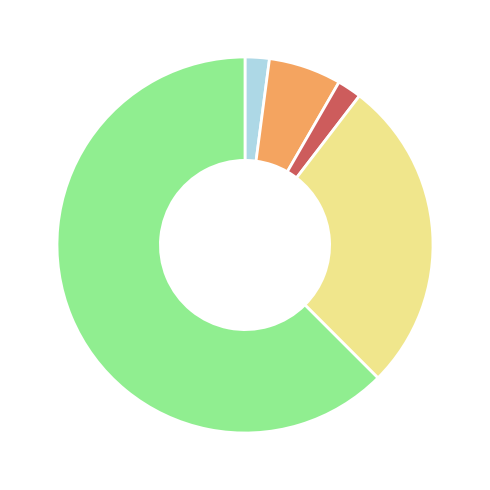

Does any single category account for the majority?

Yes